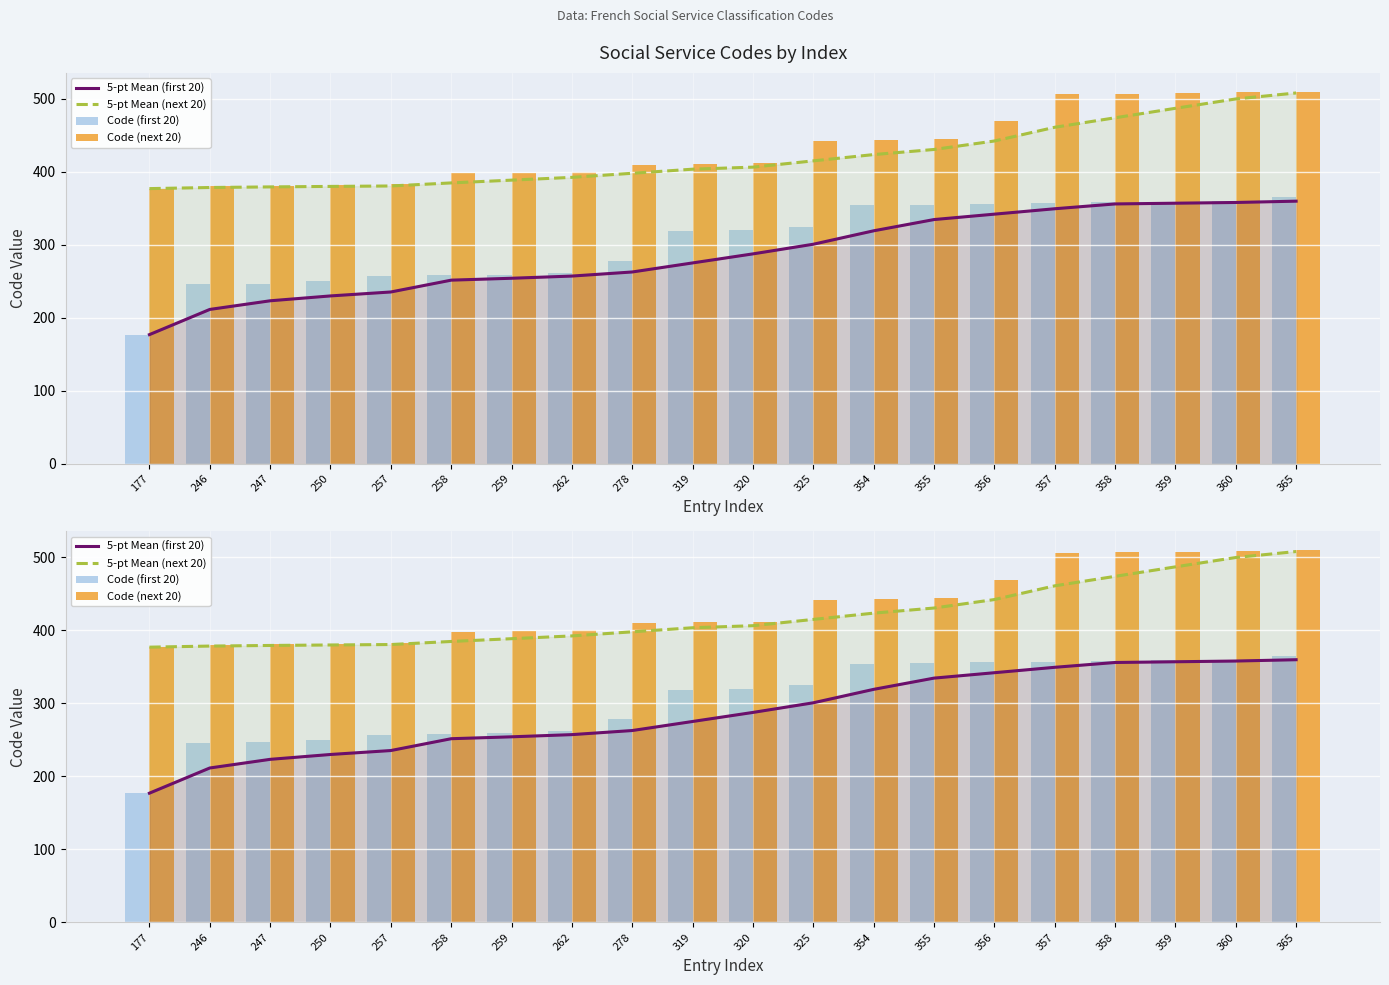

Between 356 and 359, which series saw the biggest shift?

5-pt Mean (next 20)